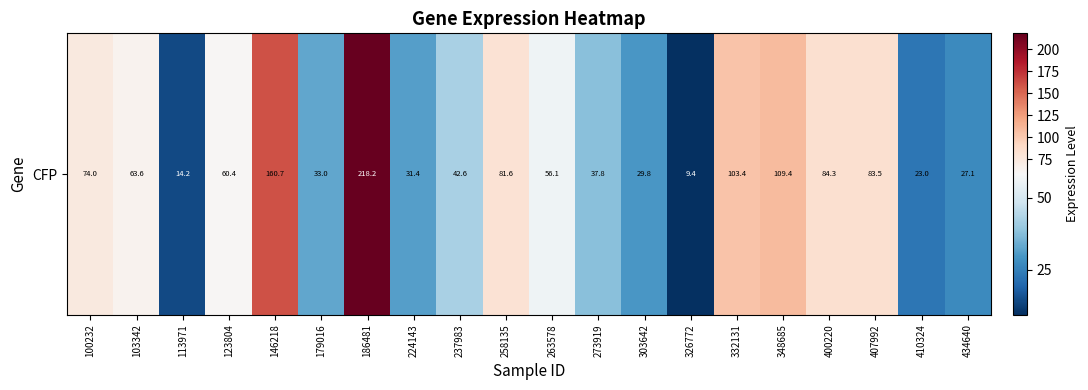

What is the average value?

67.2